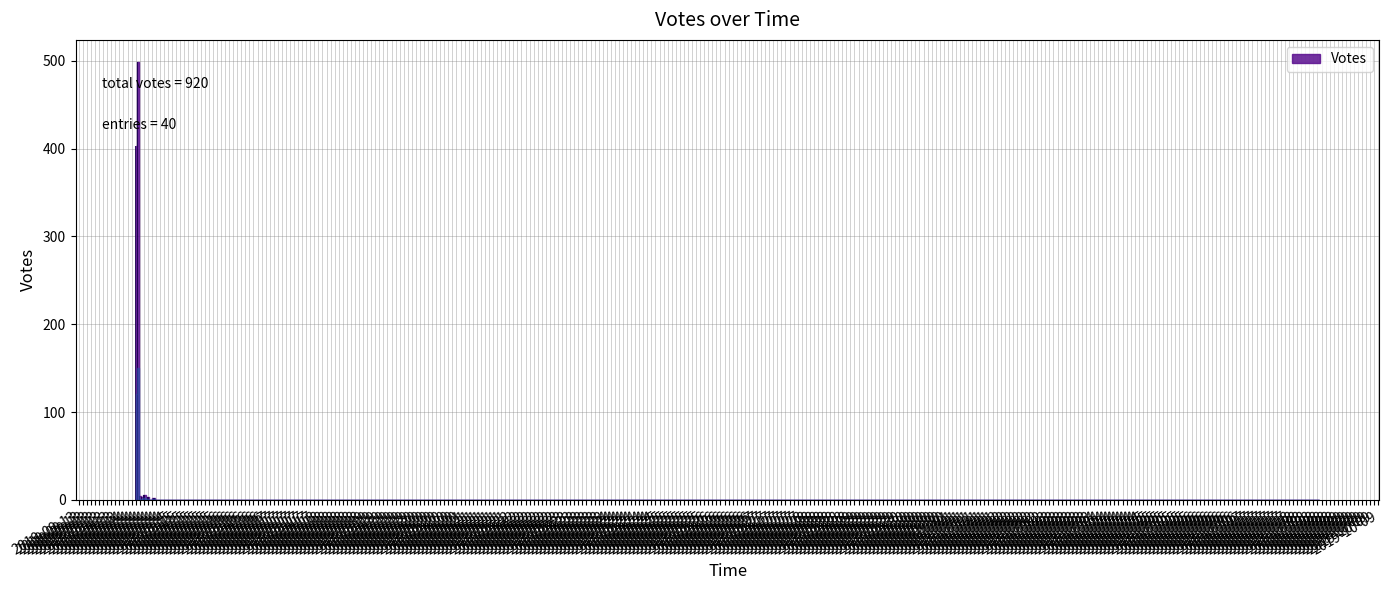

What is the sum of all values?

920